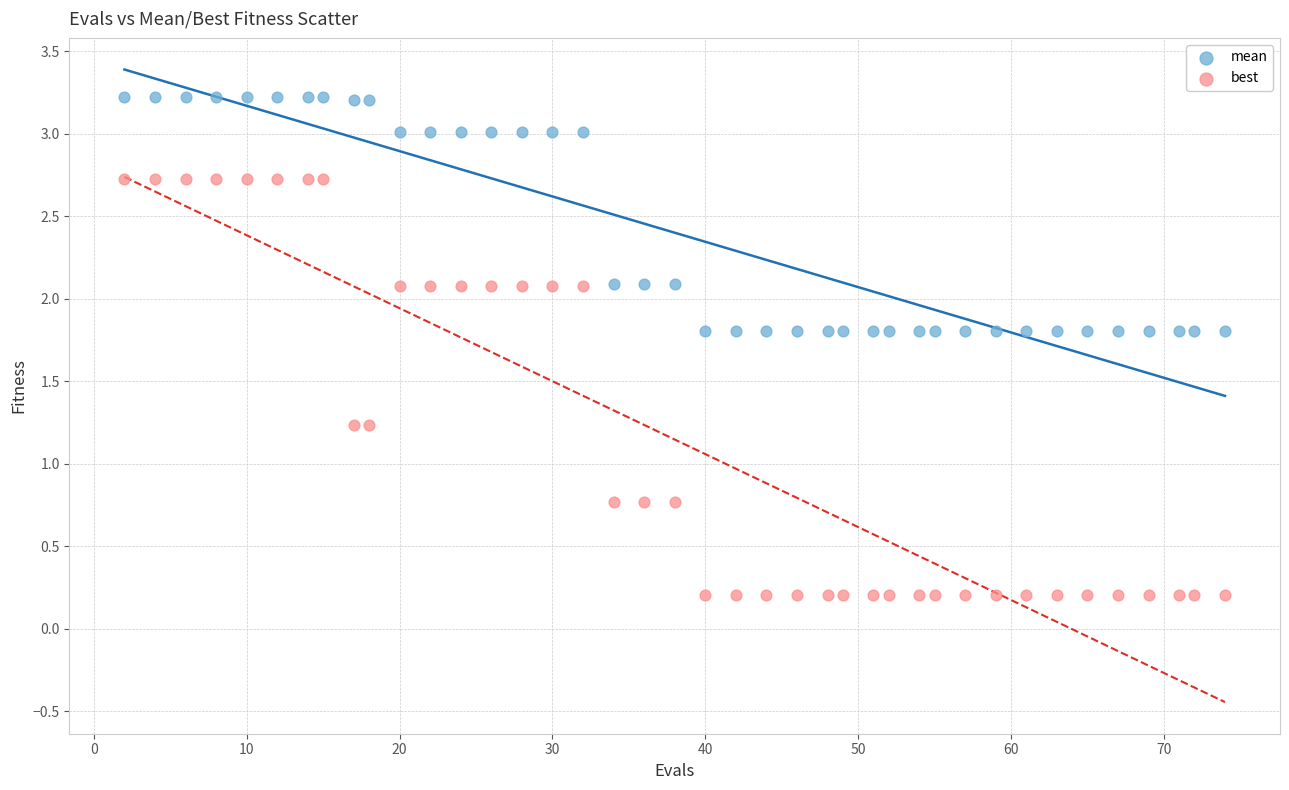

Which series has the widest spread of Y values?

best